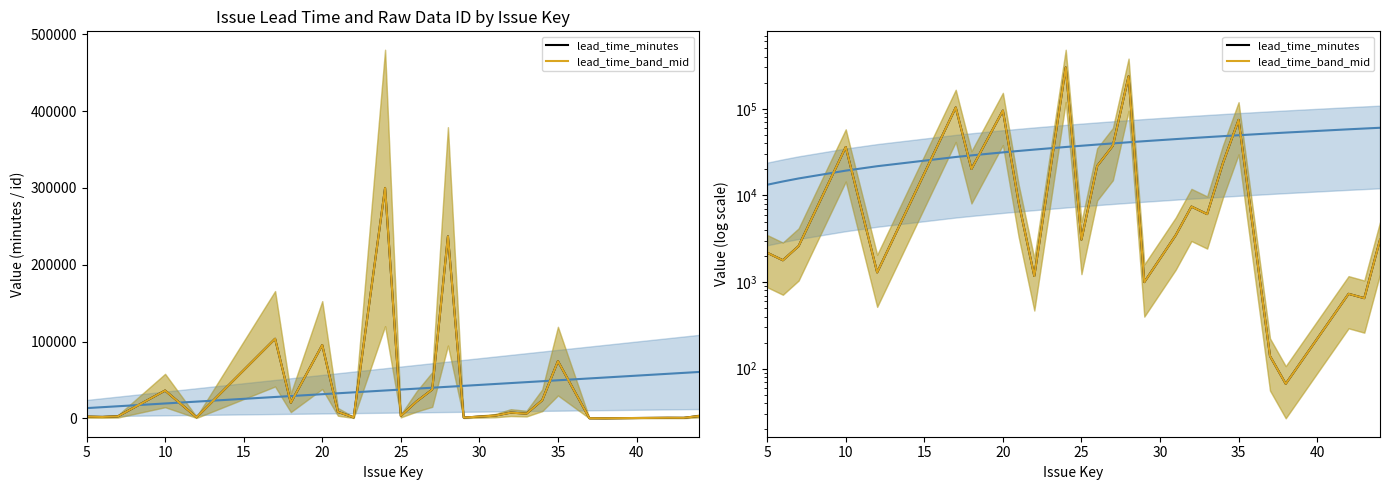

At how many categories does at least one series exceed 32074?

7